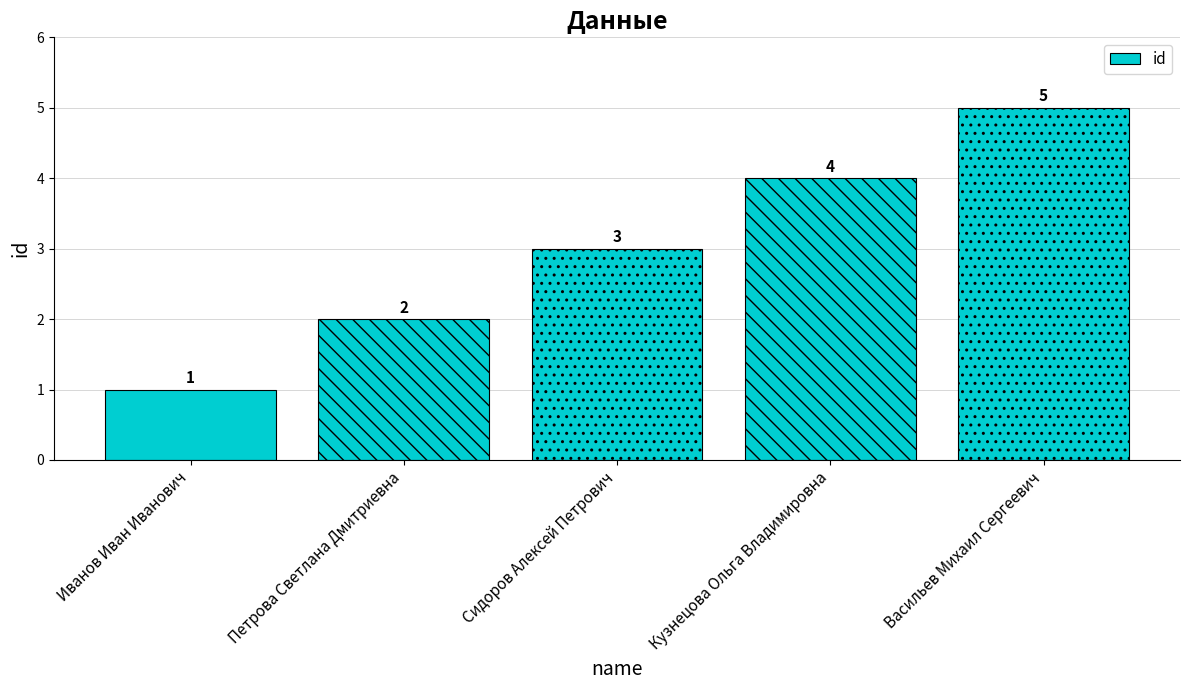

Are the bars horizontal?

No